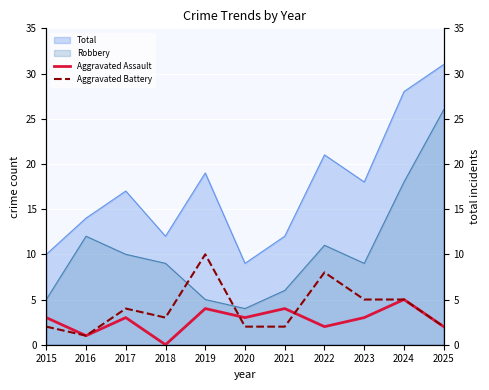

Is the value of Total at 2021 greater than the value of Robbery at 2018?

Yes